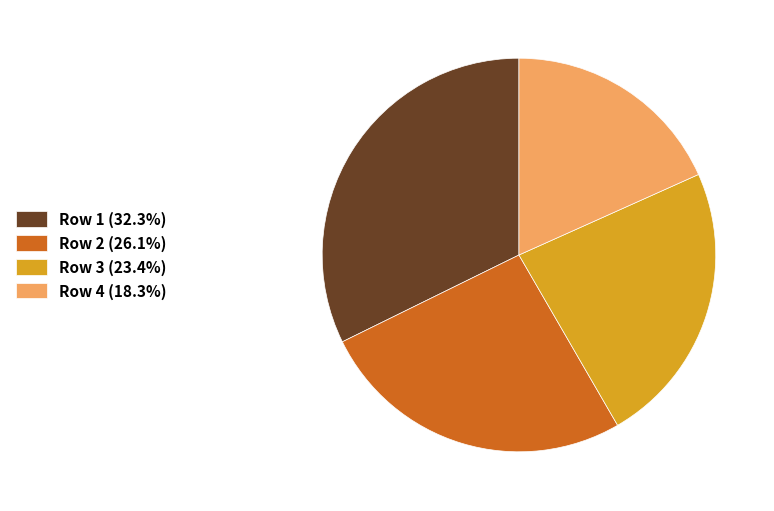

Combined, do Row 3 (23.4%) and Row 4 (18.3%) account for over 50%?

No